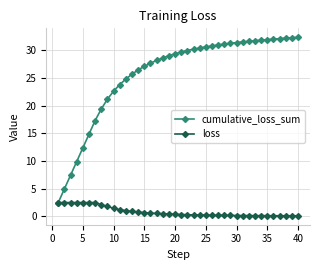

Which series has the largest total across all categories?

cumulative_loss_sum